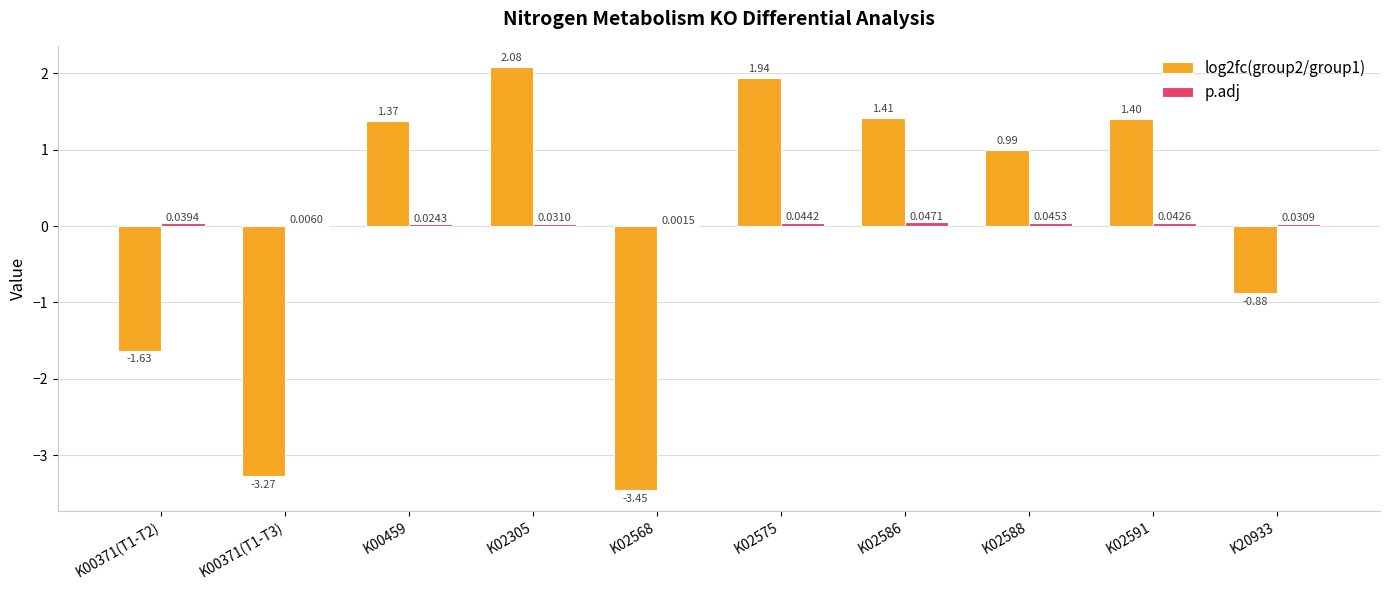

At which category is the sum across all series the highest?

K02305